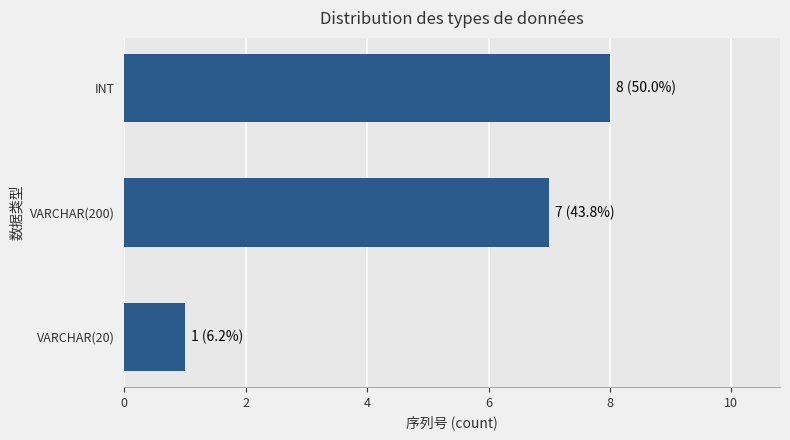

Rank the categories by value from lowest to highest.

VARCHAR(20), VARCHAR(200), INT